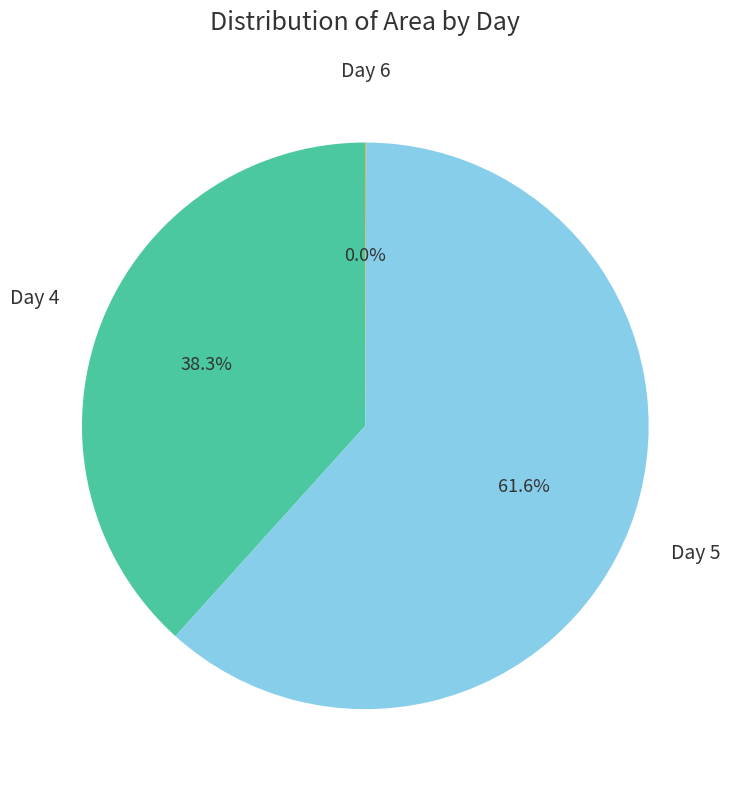

To the nearest percent, what is the difference between the largest and smallest slice percentages?

62%